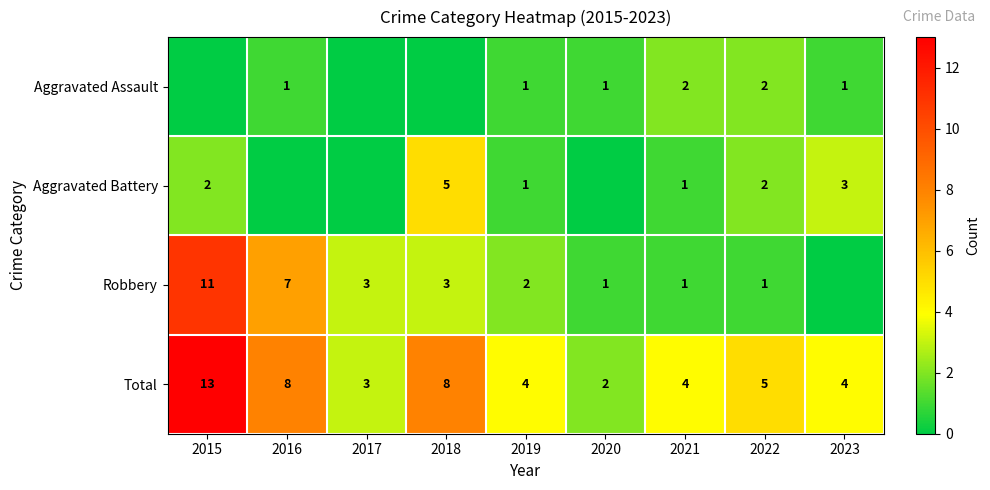

The Robbery series shows 11 at 2015. True or false?

True